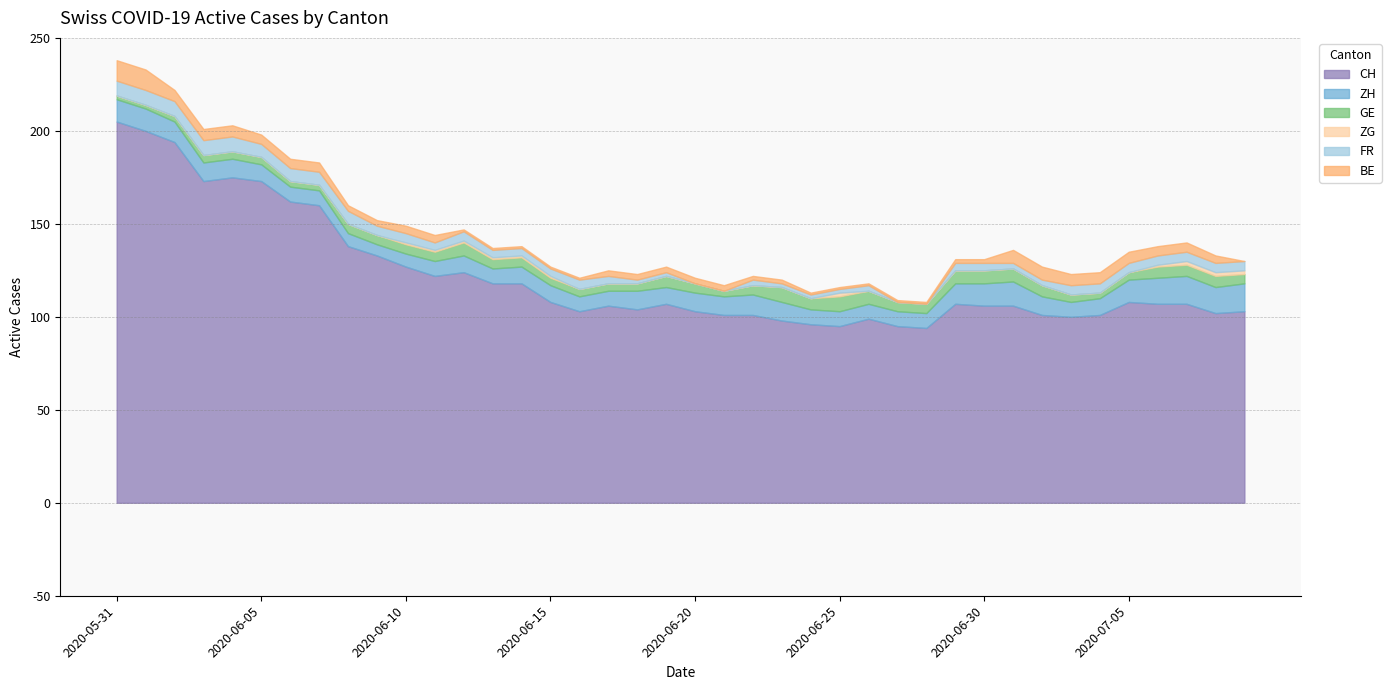

True or false: ZG has more than 2 points higher than both neighbors.

False